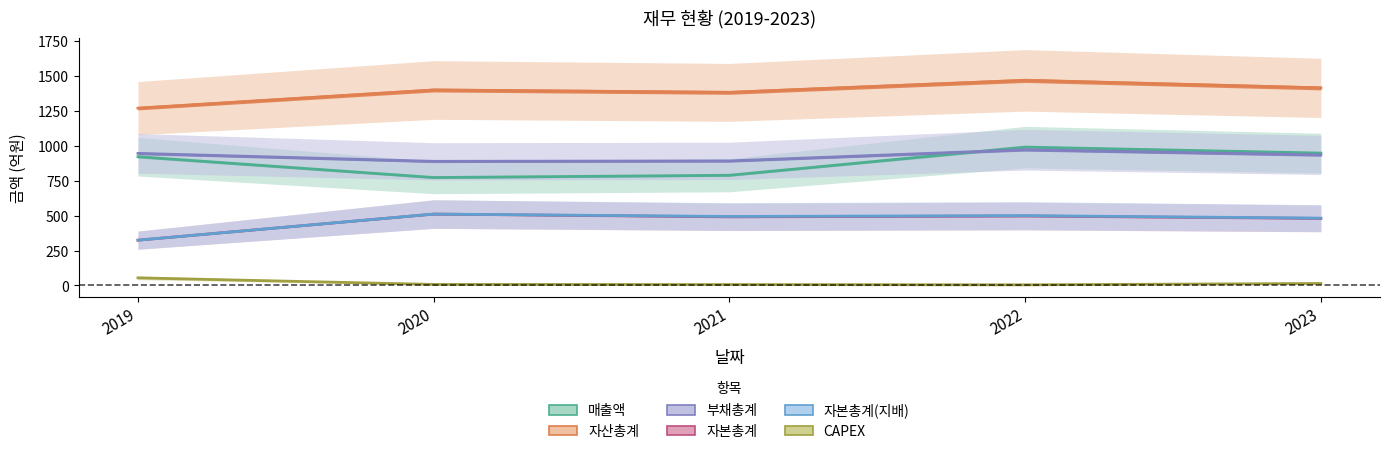

Is it true that 부채총계 equals 972 at 2022?

True